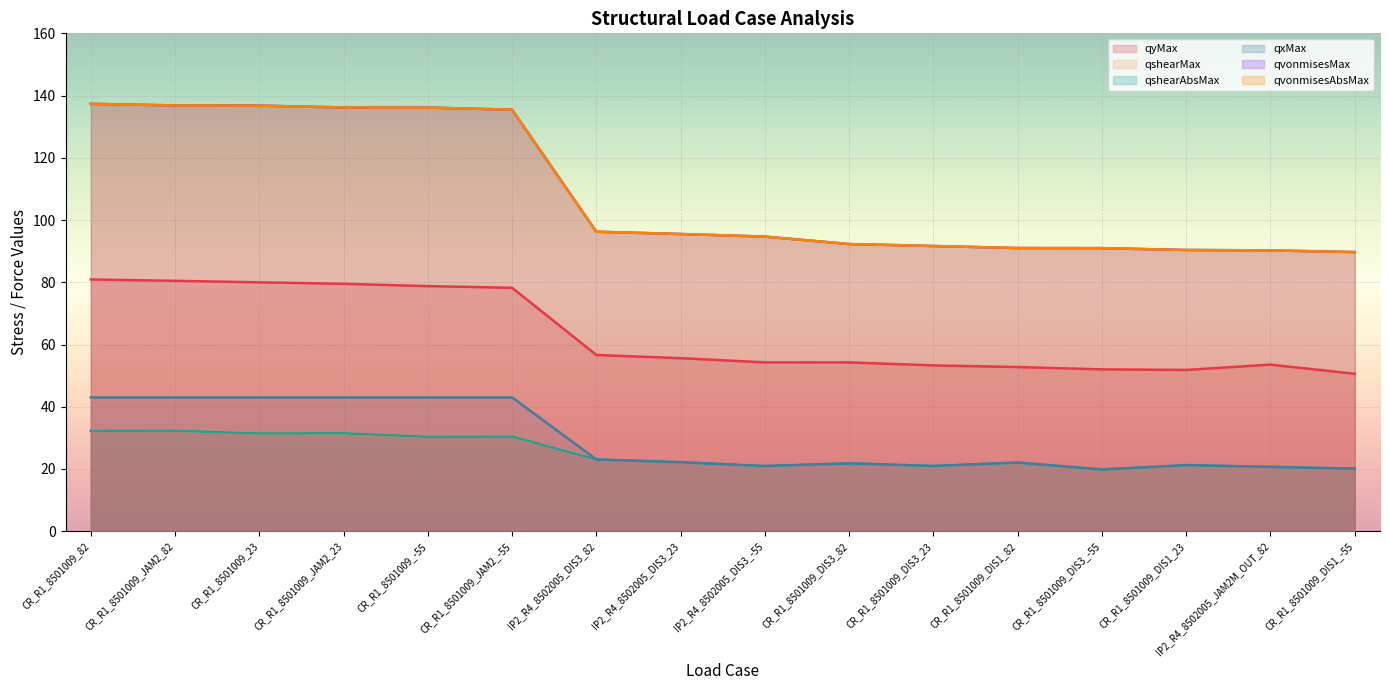

What is the difference between the qxMax values at IP2_R4_8502005_DIS3_23 and CR_R1_8501009_JAM2_82?

20.8